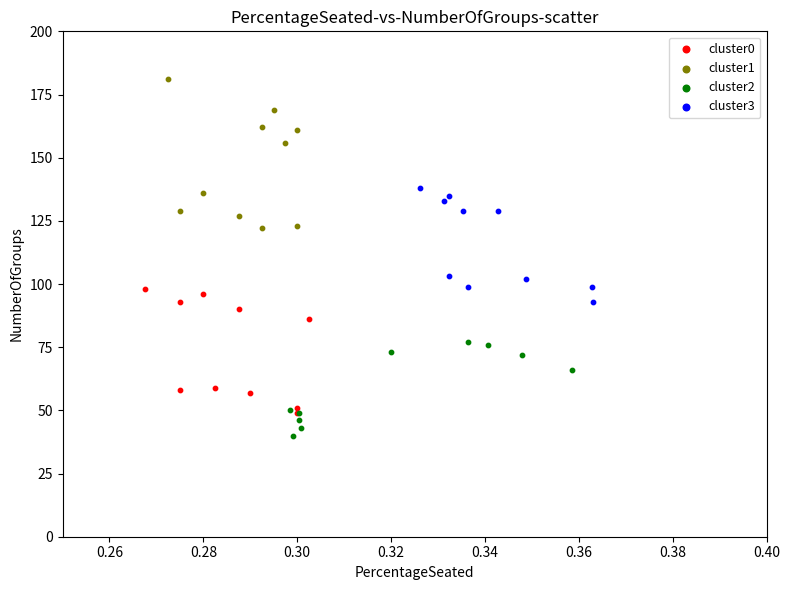

Which series has the widest spread of Y values?

cluster1